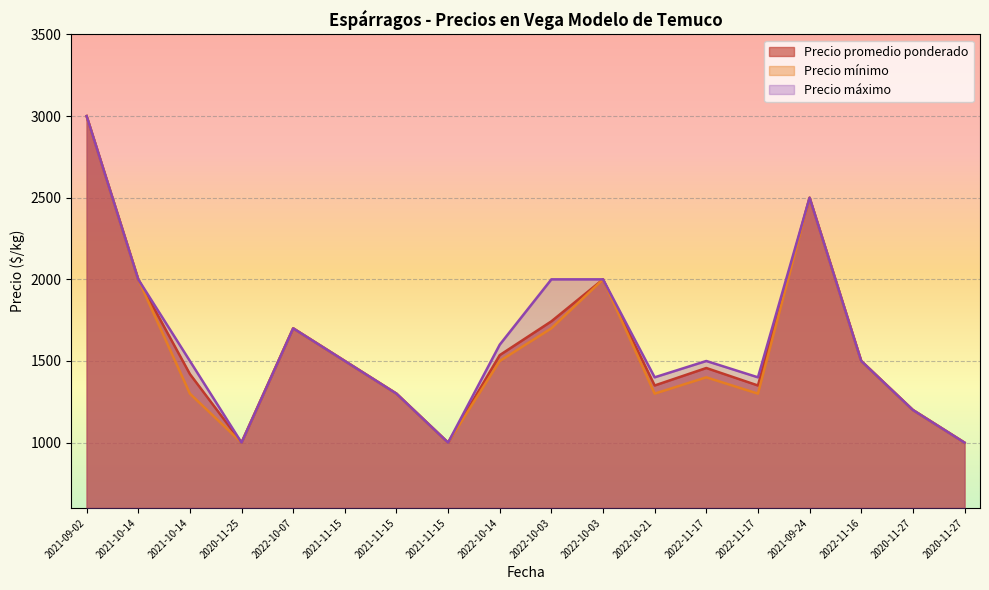

What are all the series names shown in the legend?

Precio promedio ponderado, Precio mínimo, Precio máximo